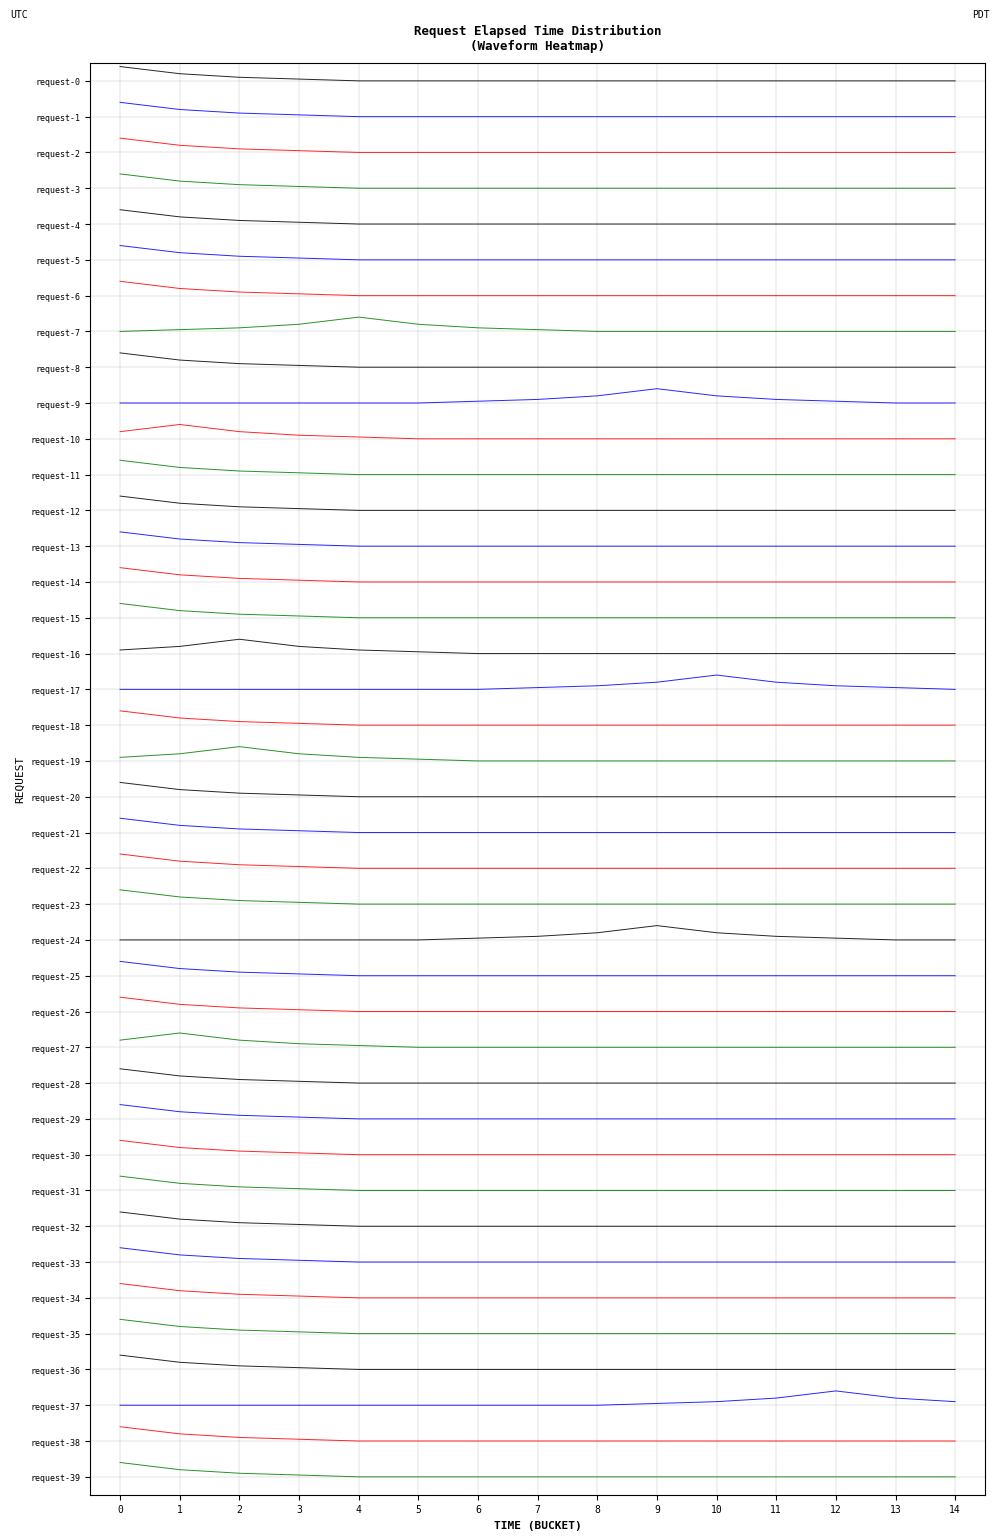

Does the chart display data point markers on the line(s)?

No